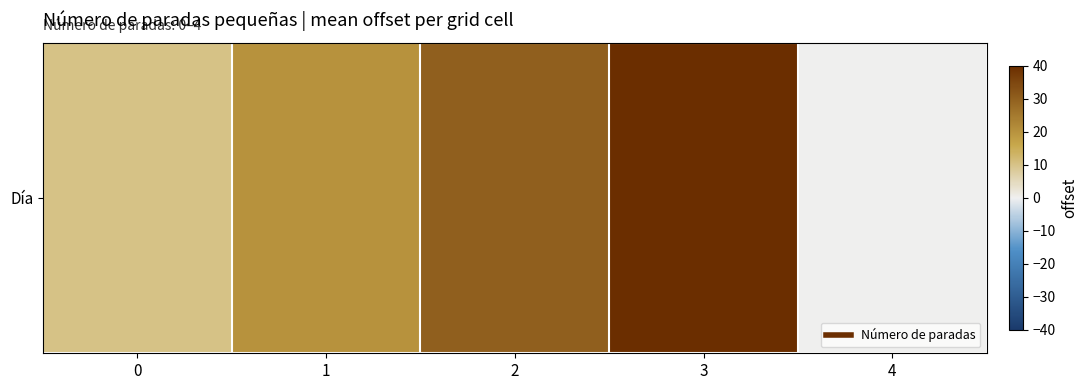

Which label corresponds to the largest value in the chart?

3